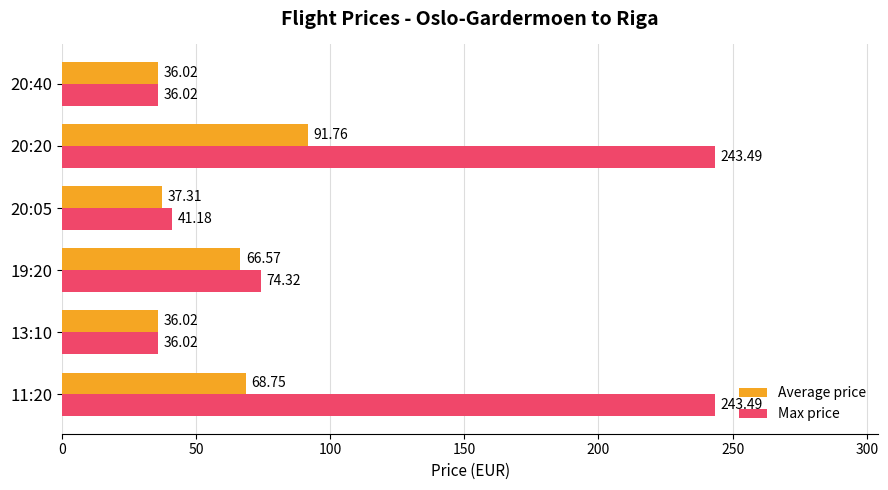

What is the difference between the second highest and second lowest values in the Max price series?

207.5